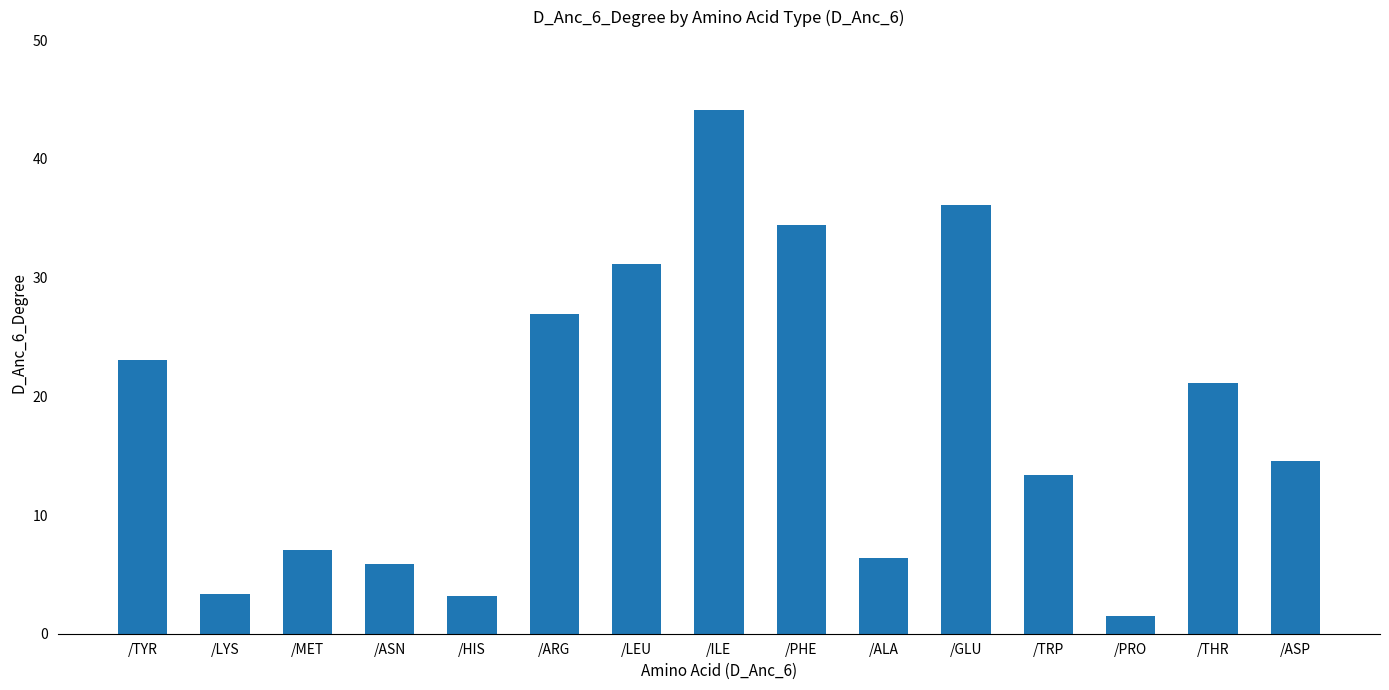

Between /TRP and /TYR, which is larger?

/TYR